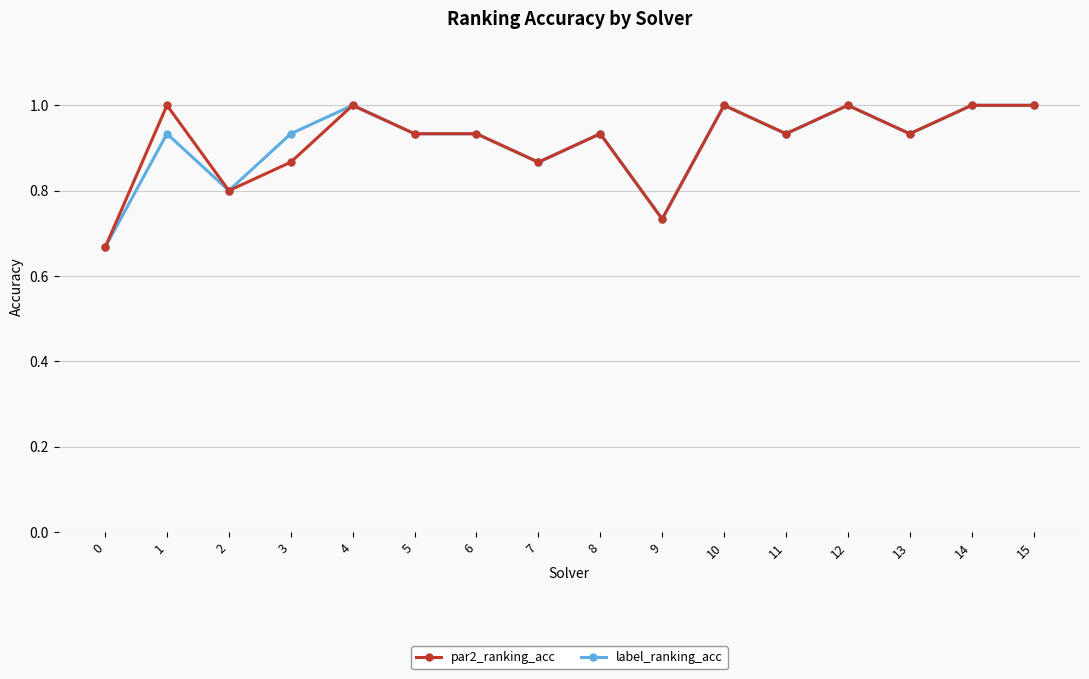

Where is the first local minimum for par2_ranking_acc?

2